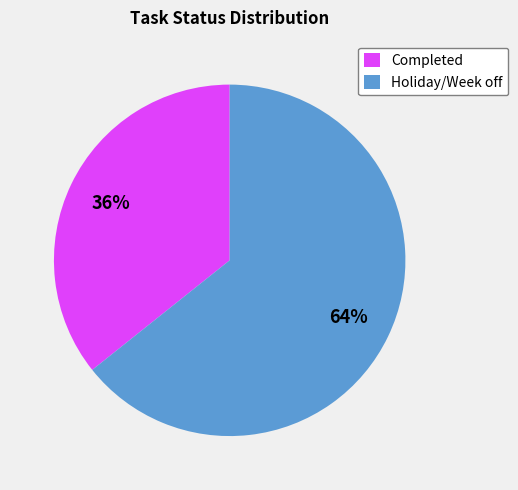

To the nearest percent, what is the combined percentage of Holiday/Week off and Completed?

100%